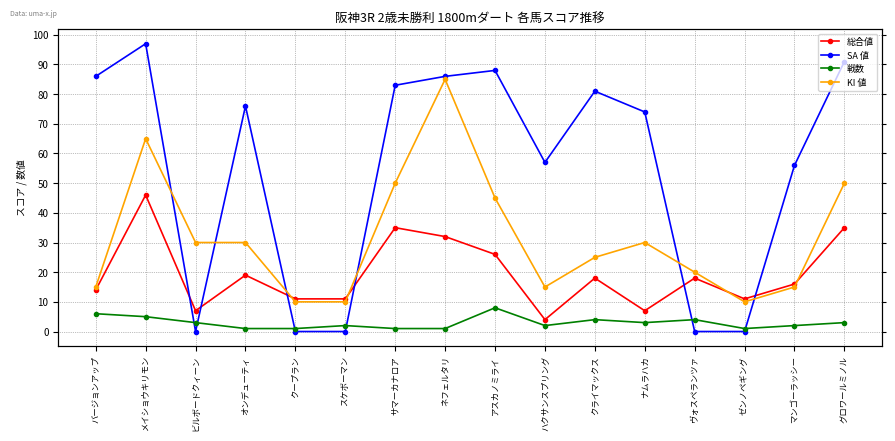

List the series in order of their overall mean, highest first.

SA 値, KI 値, 総合値, 戦数